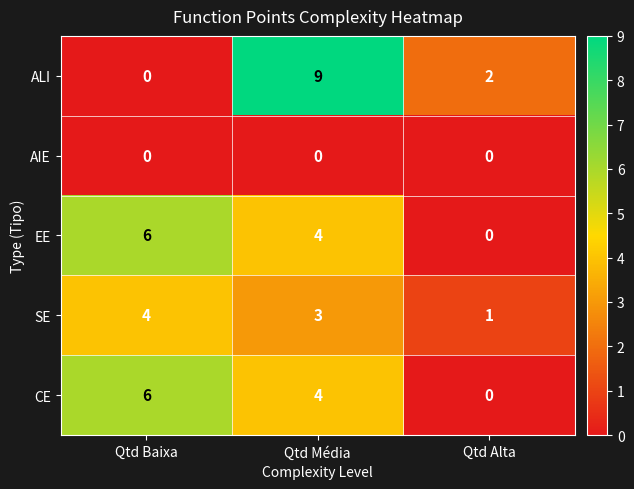

List the labels in order of ALI value, largest first.

Qtd Média, Qtd Alta, Qtd Baixa